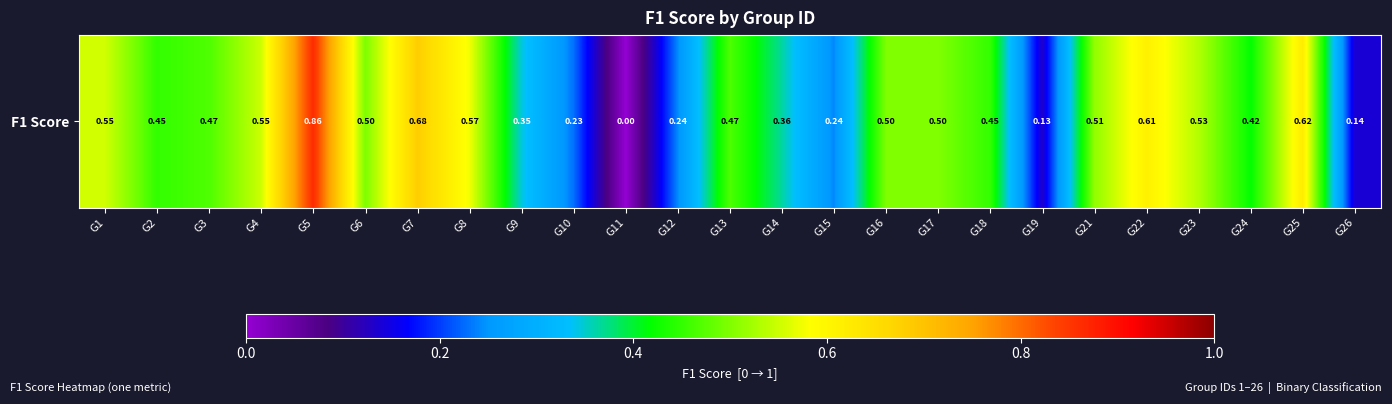

At which category does the chart reach its minimum across all series?

G11